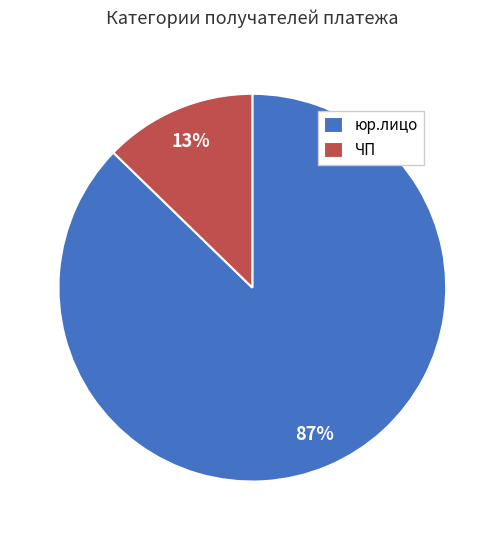

Does юр.лицо represent more than half of the total?

Yes